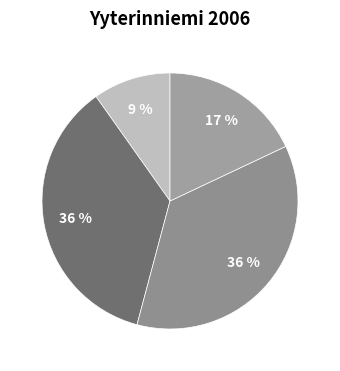

Between 30 and 3, which is larger?

30